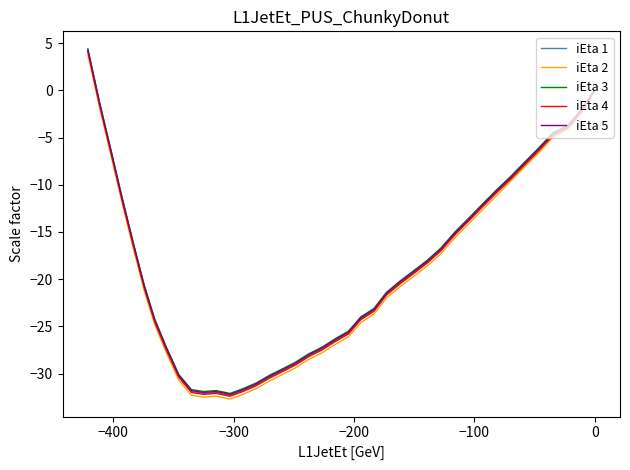

What are all the series names shown in the legend?

iEta 1, iEta 2, iEta 3, iEta 4, iEta 5